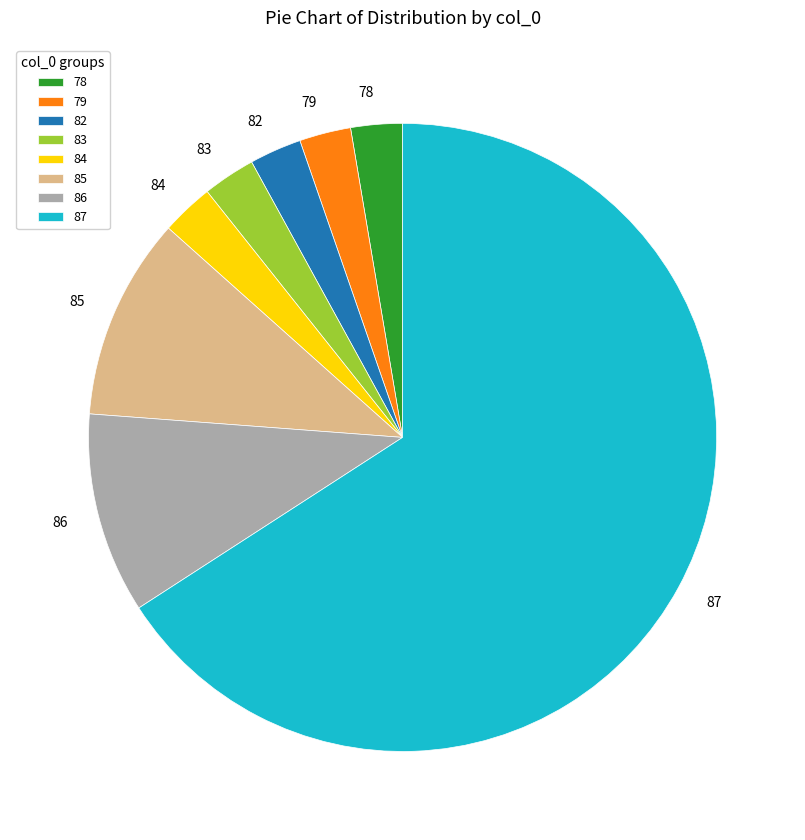

Which category has the biggest portion of the pie?

87